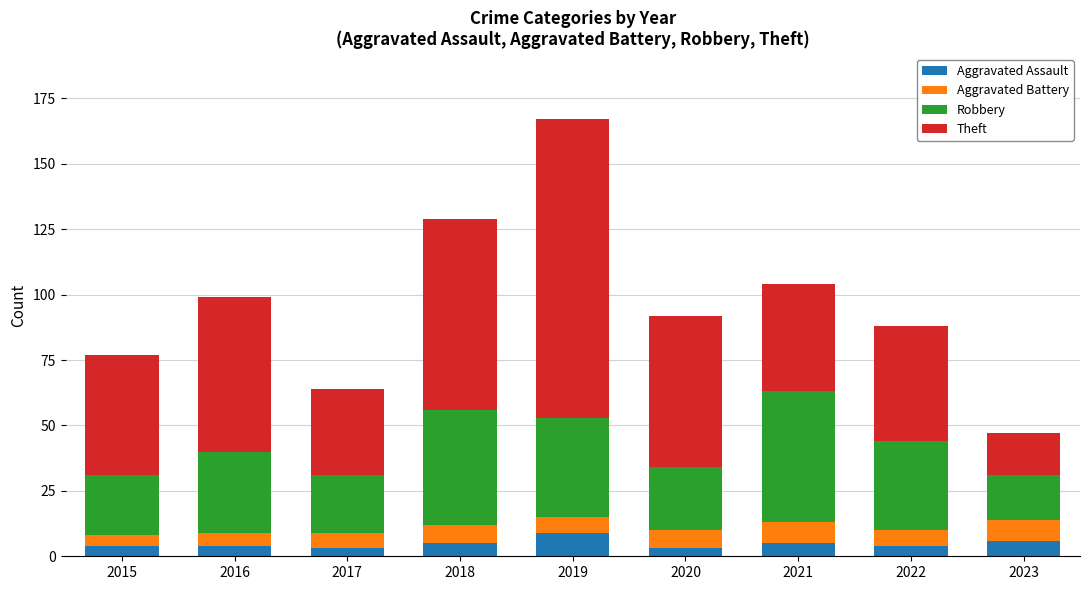

What is the total value across all series at 2022?

88